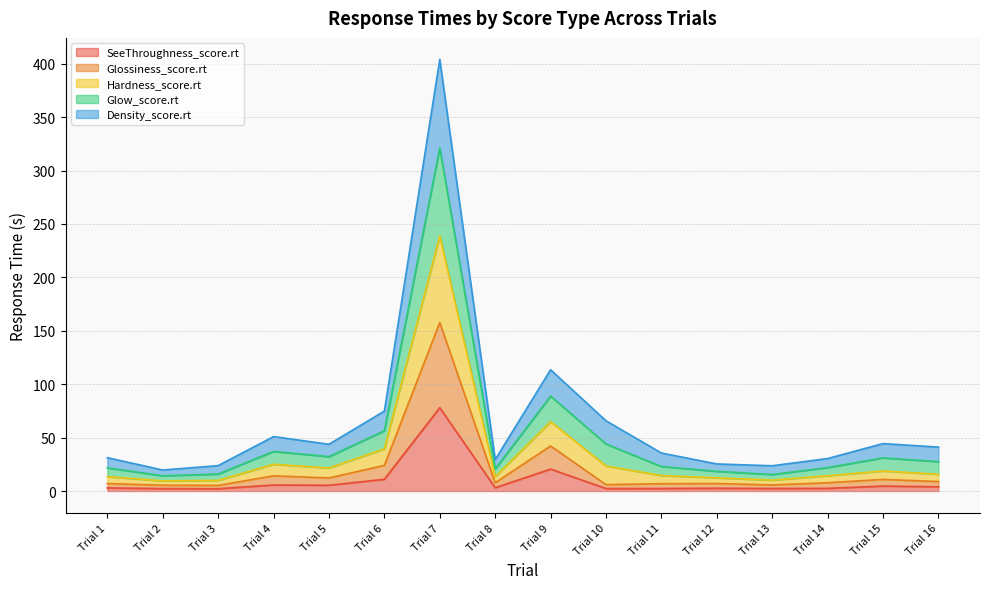

True or false: Glossiness_score.rt and Density_score.rt cross at least once.

False